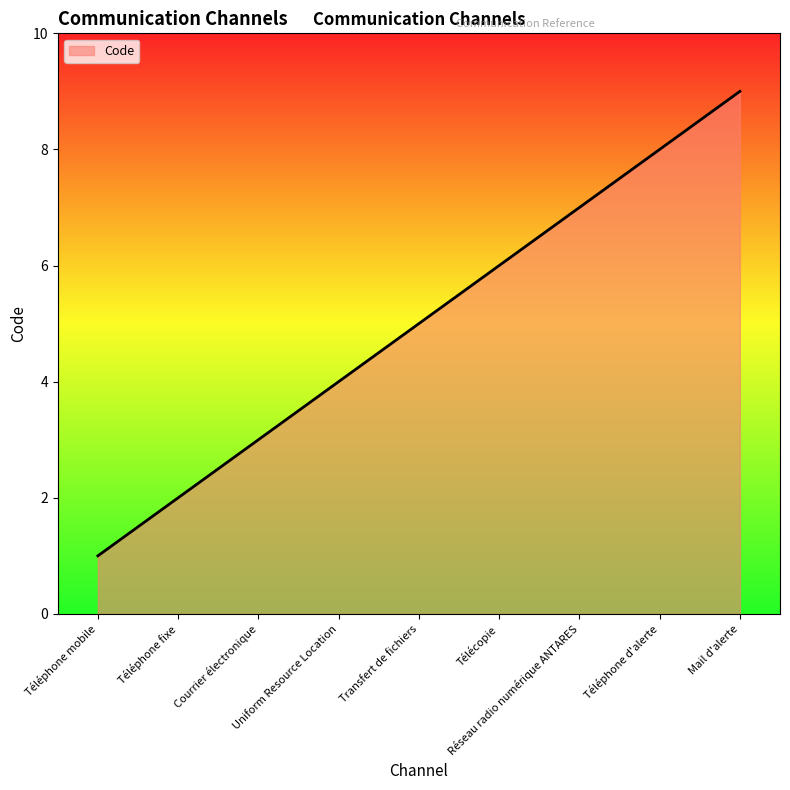

Which label corresponds to the largest value in the chart?

Mail d'alerte